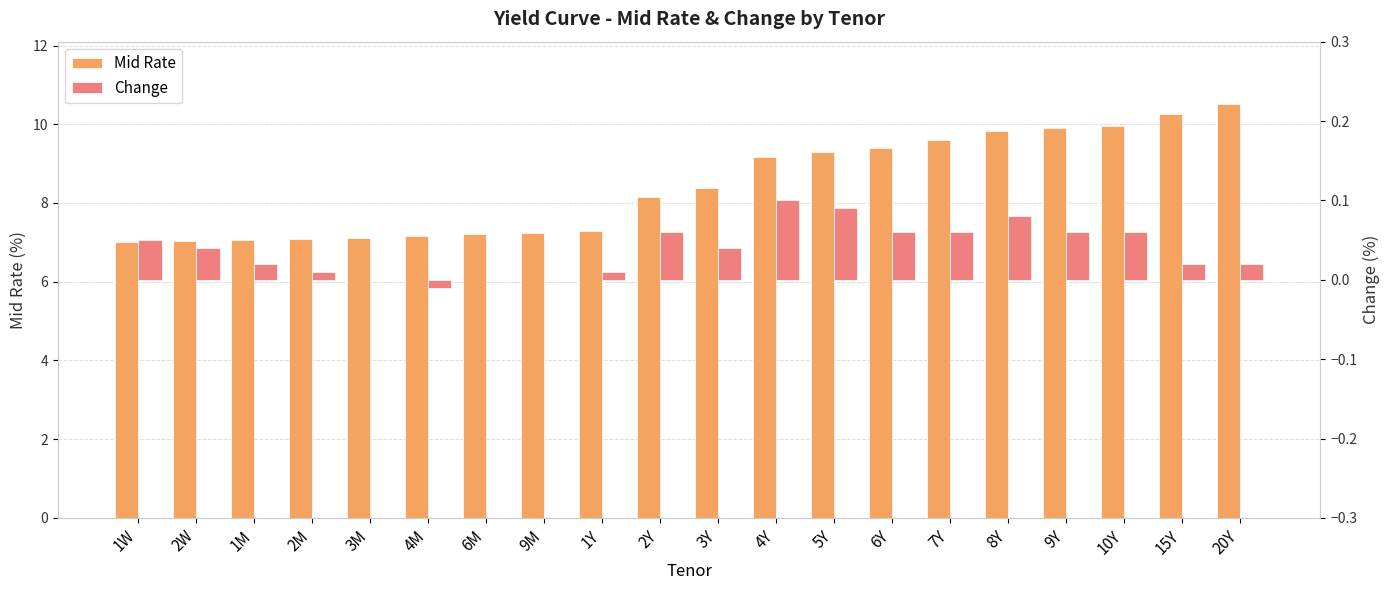

Rank the series by their maximum value, from highest to lowest.

Mid Rate, Change